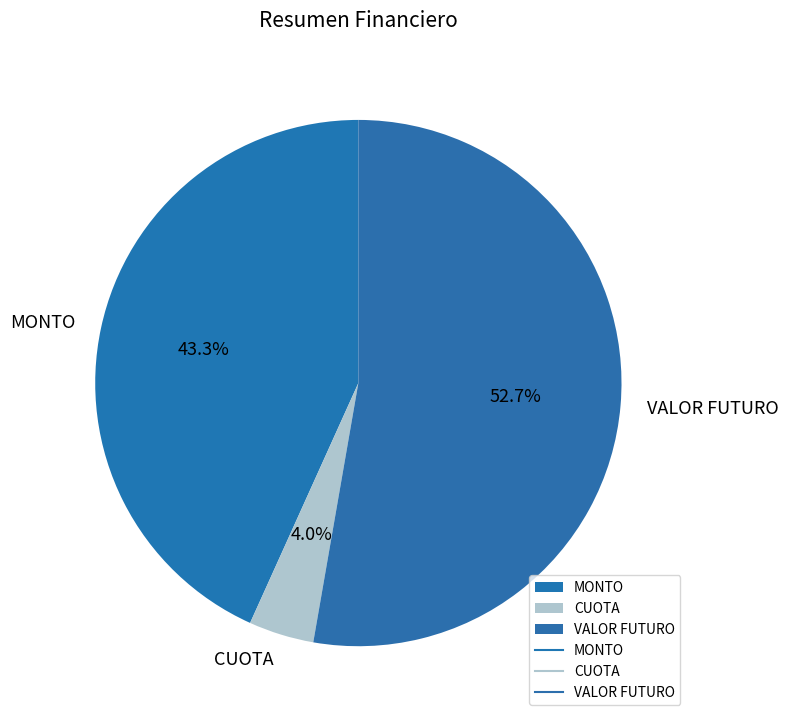

Which category has the smallest portion of the pie?

CUOTA